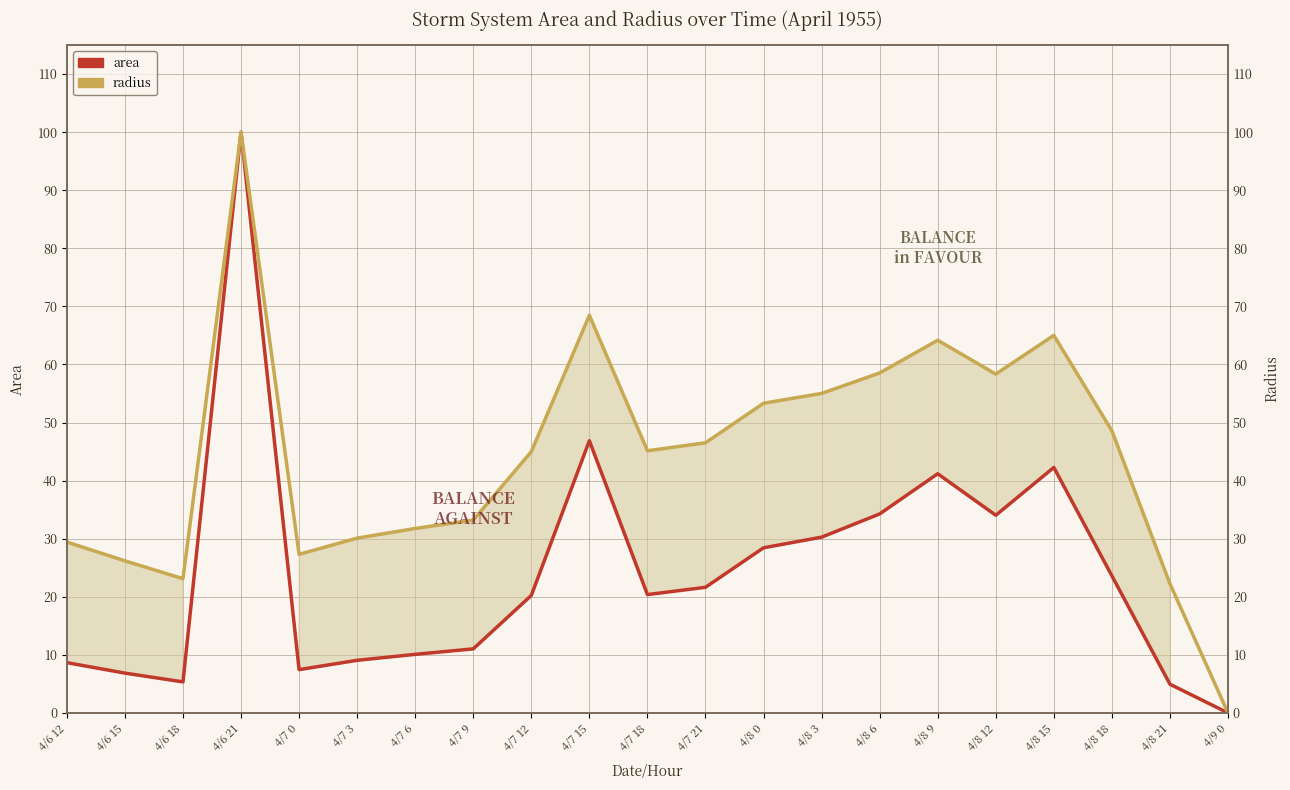

Rank the series at 4/6 15 from highest to lowest value.

radius, area